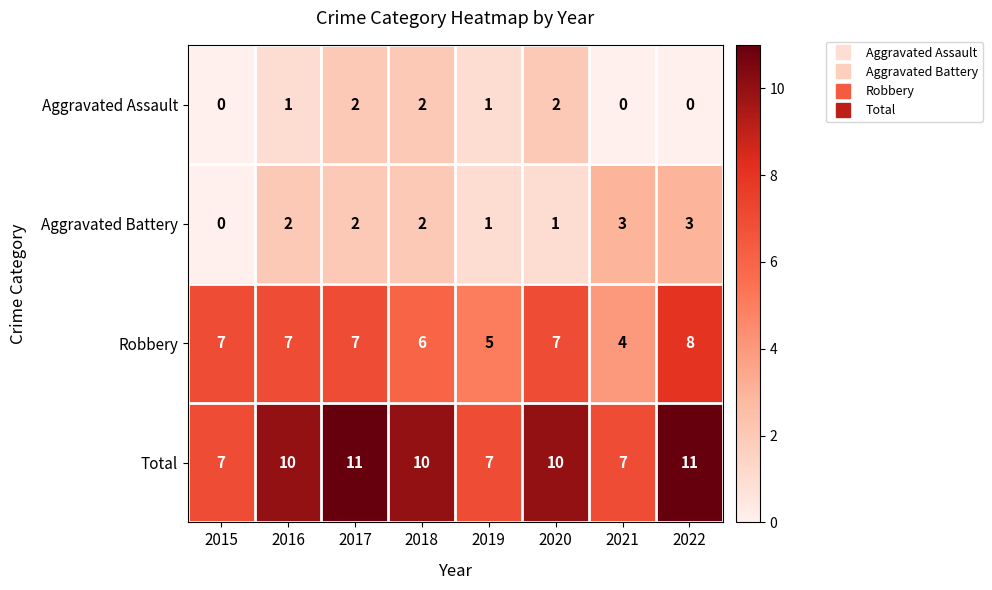

Count the Robbery values in the range 6 to 7.

5